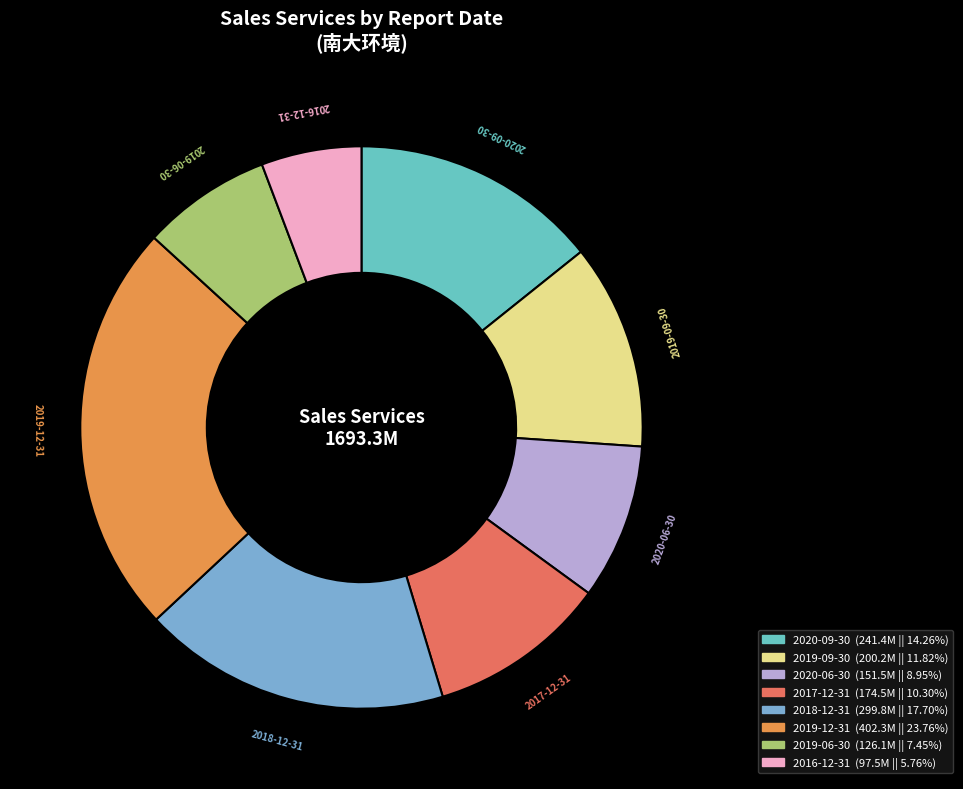

Does 2019-06-30 represent more than half of the total?

No